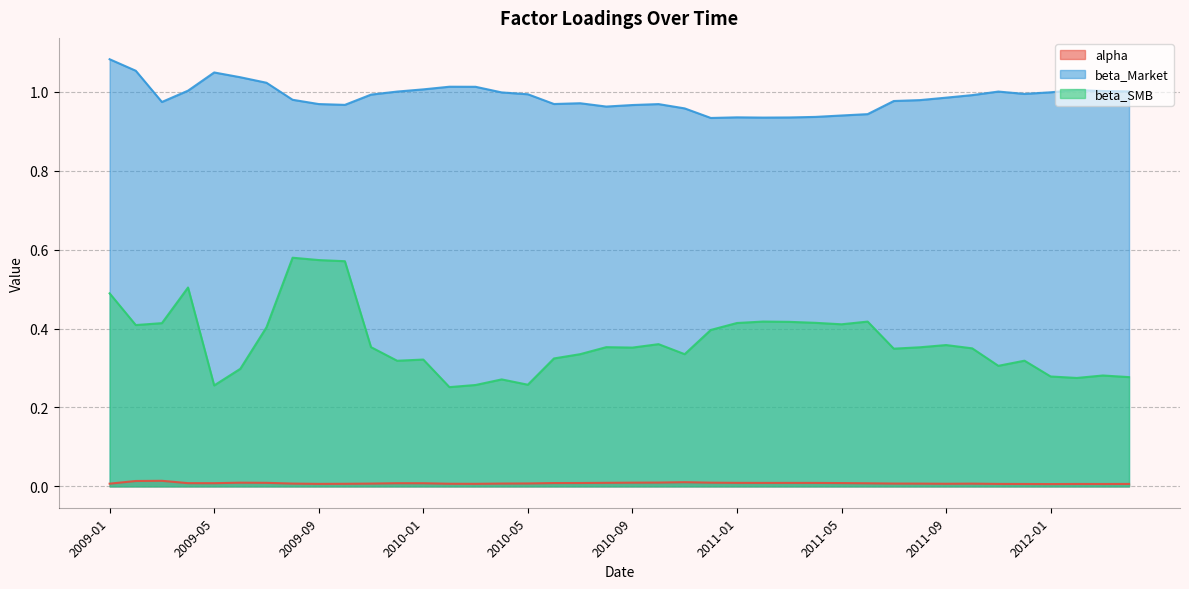

True or false: alpha has a value of 0.0 at 2009-08.

False